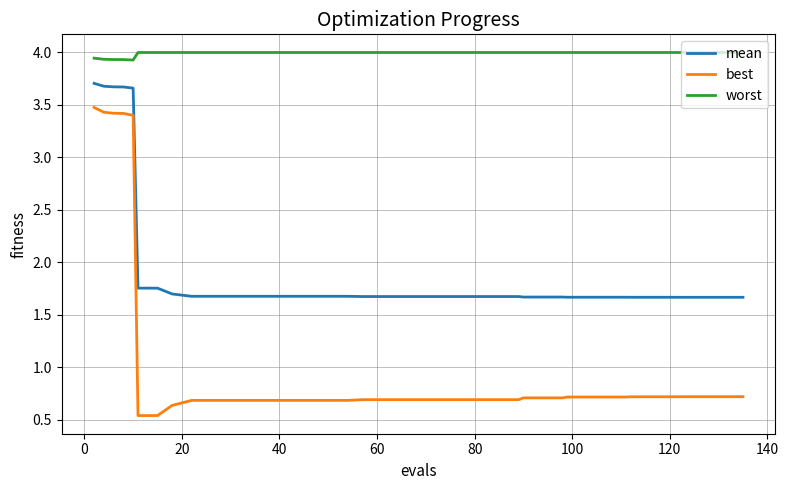

Rank the series by their average value, from lowest to highest.

best, mean, worst